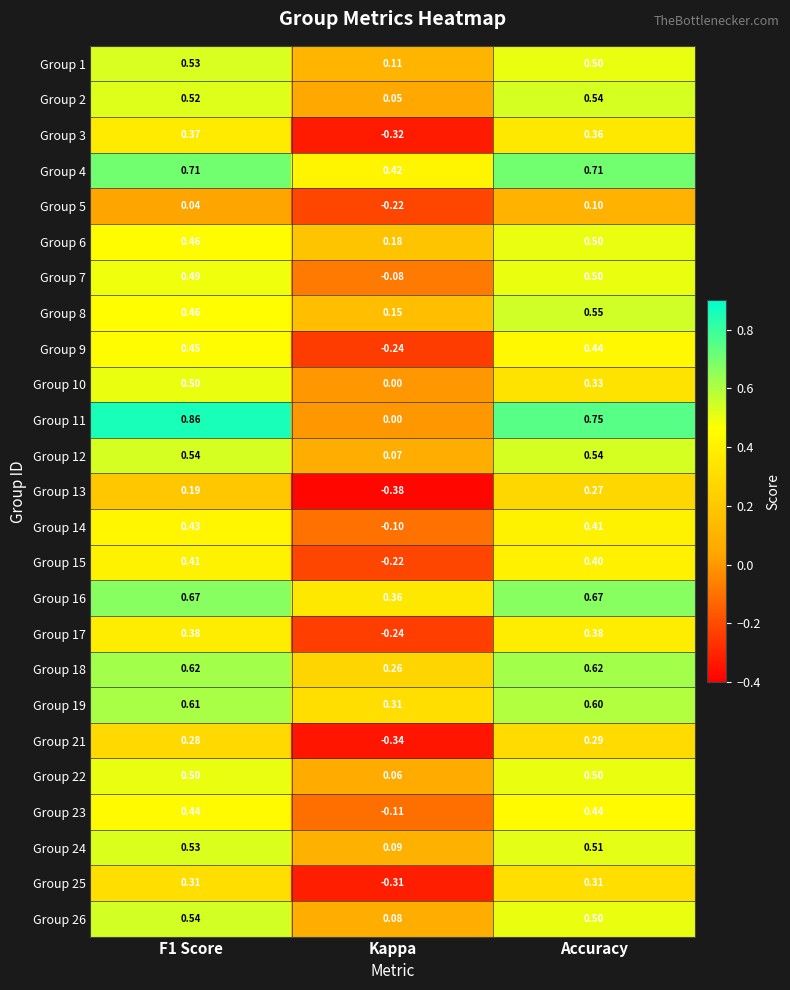

Is the value of Group 18 at Kappa greater than the value of Group 24 at Accuracy?

No